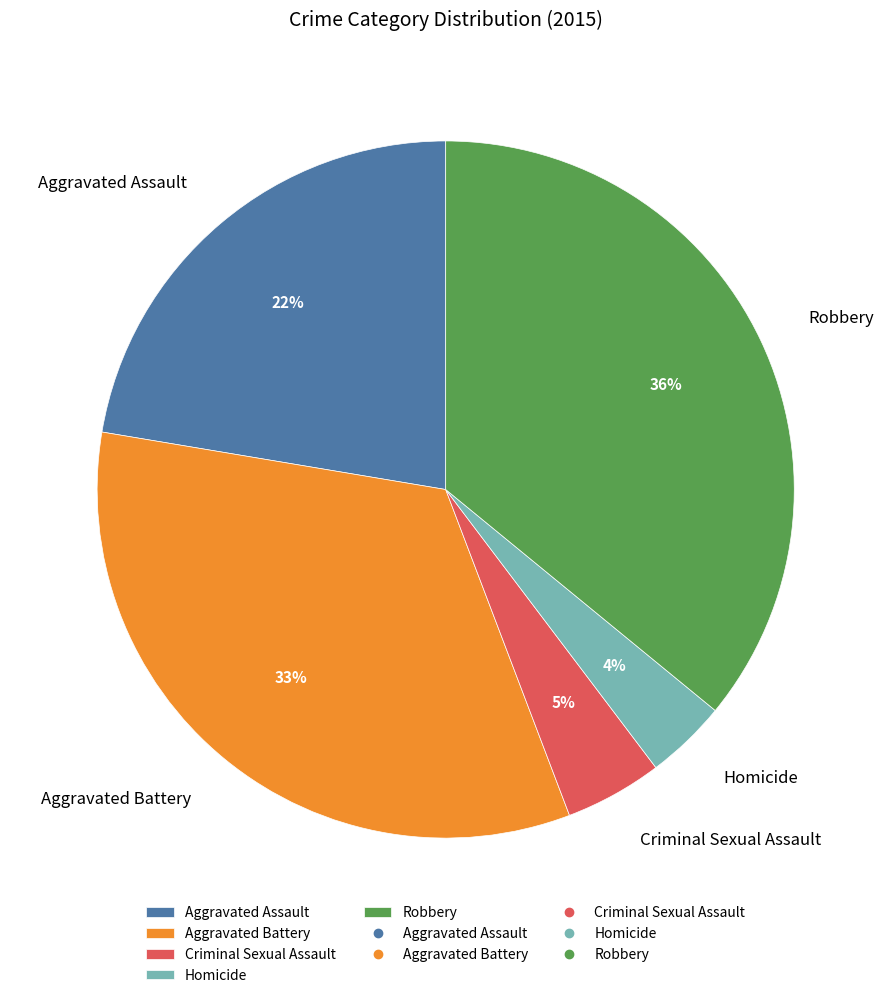

To the nearest percent, what portion does Aggravated Battery represent?

33%